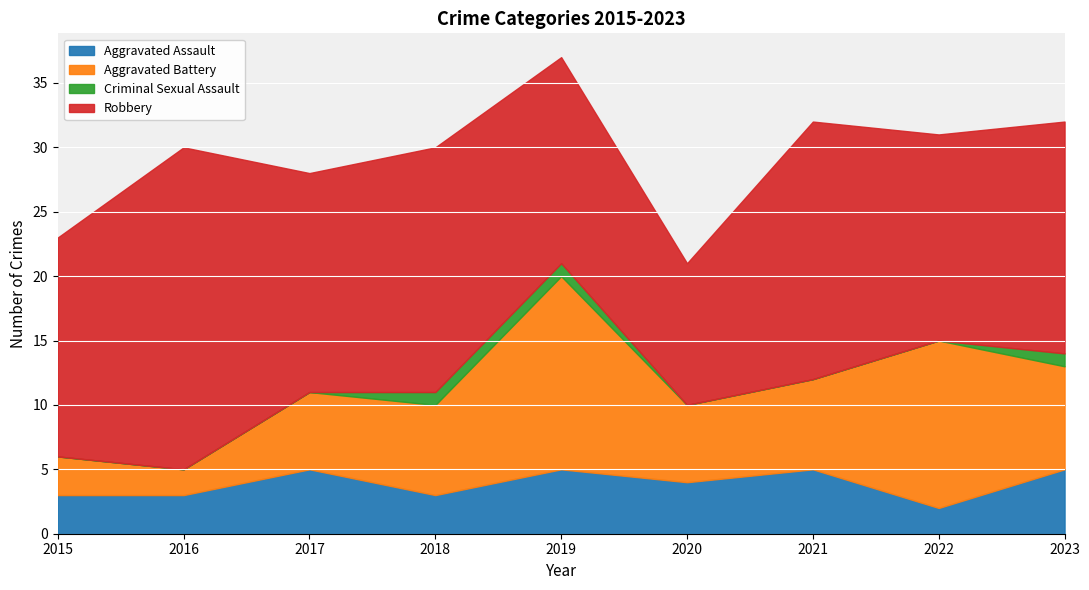

What is the minimum value for Robbery?

11